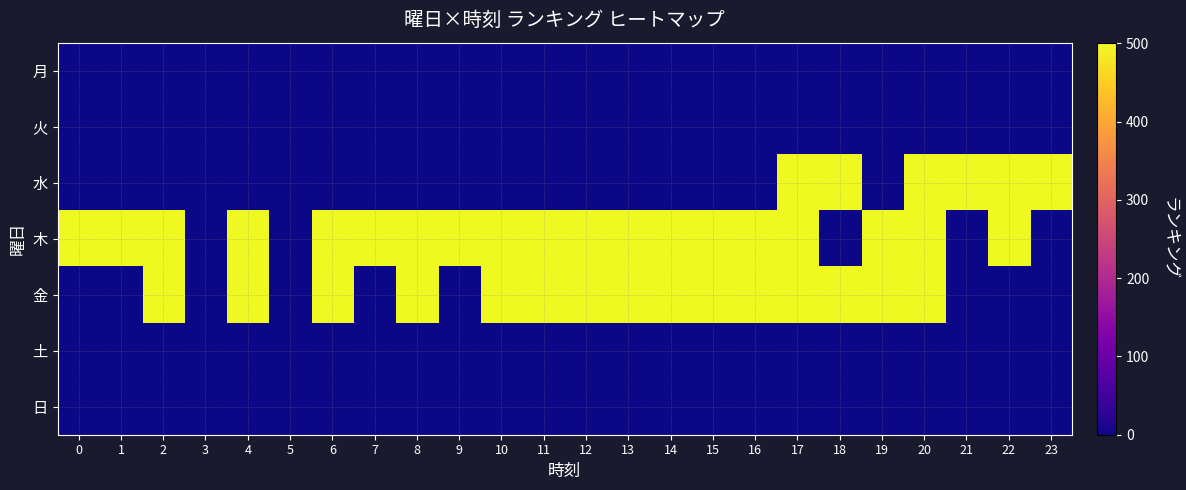

What is the difference between the highest and lowest values at 23?

501